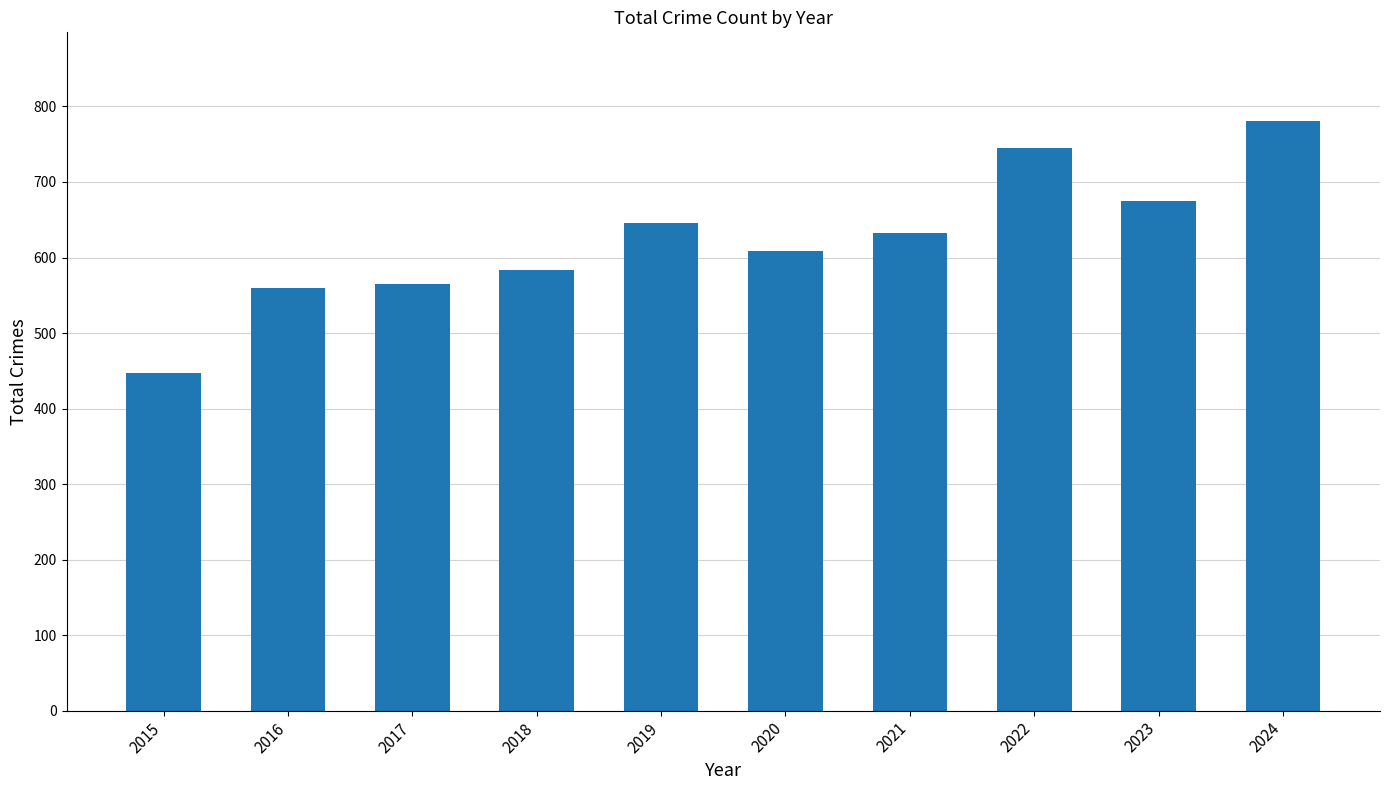

What is the change in value from 2017 to 2019?

+81